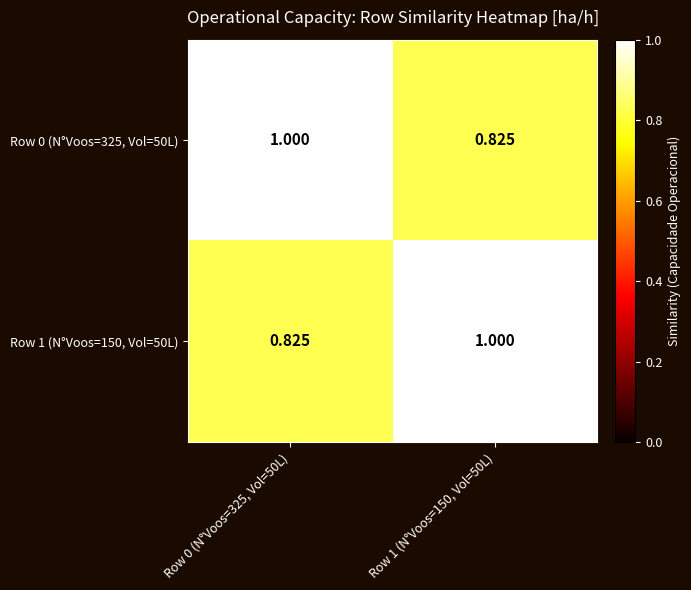

Is the value of Row 1 (N°Voos=150, Vol=50L) at Row 1 (N°Voos=150, Vol=50L) greater than the value of Row 0 (N°Voos=325, Vol=50L) at Row 1 (N°Voos=150, Vol=50L)?

Yes